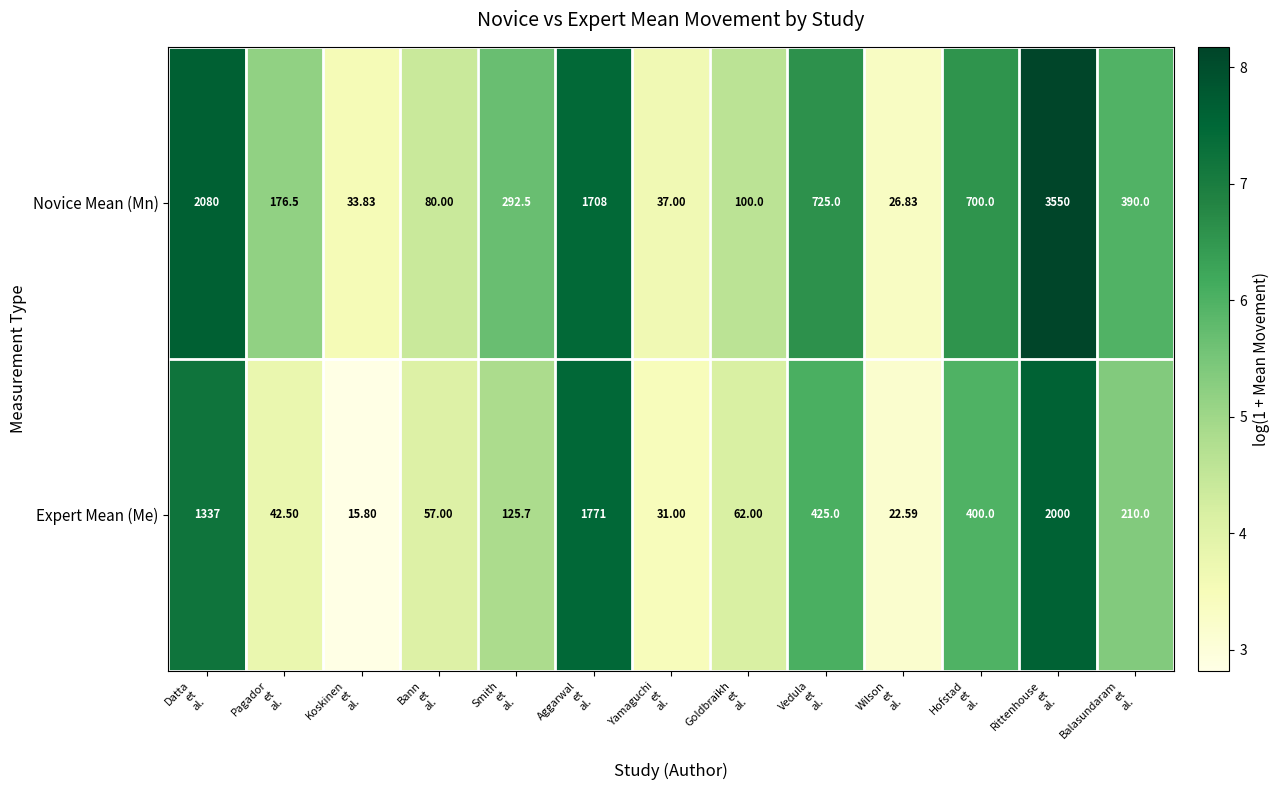

Which series has the largest total across all categories?

Novice Mean (Mn)